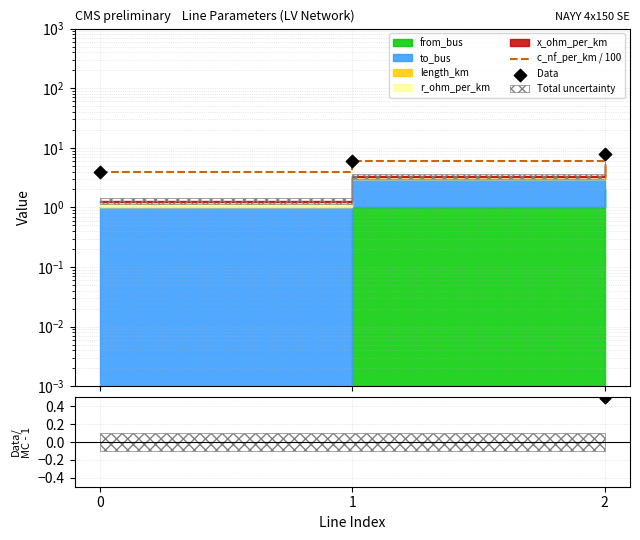

Which series reaches the maximum Y coordinate?

c_nf_per_km / 100